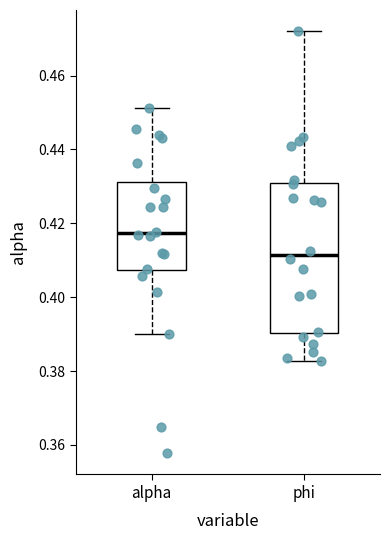

Which box has the highest median line?

alpha